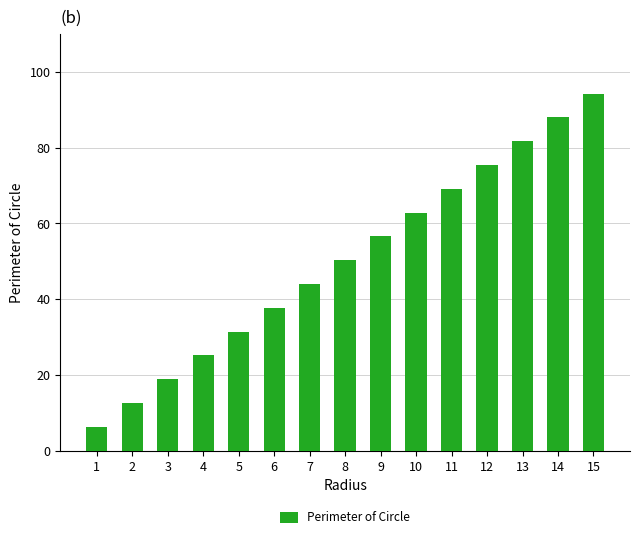

Count the number of categories in the chart.

15